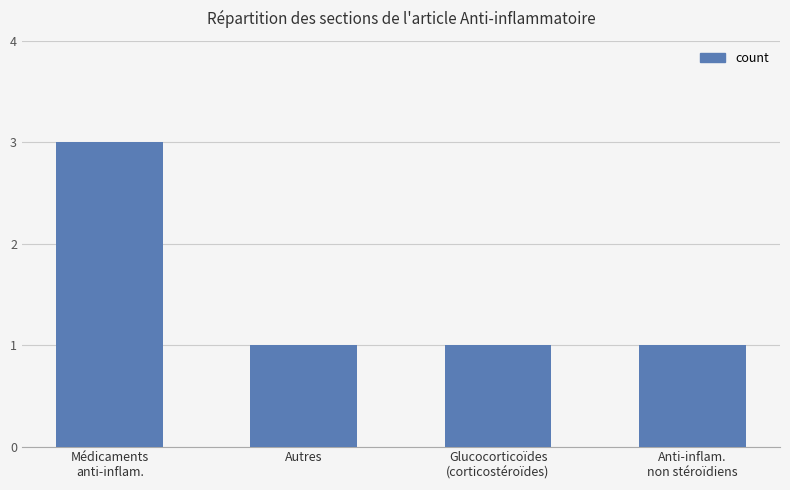

What is the change in value from Médicaments
anti-inflam. to Anti-inflam.
non stéroïdiens?

-2